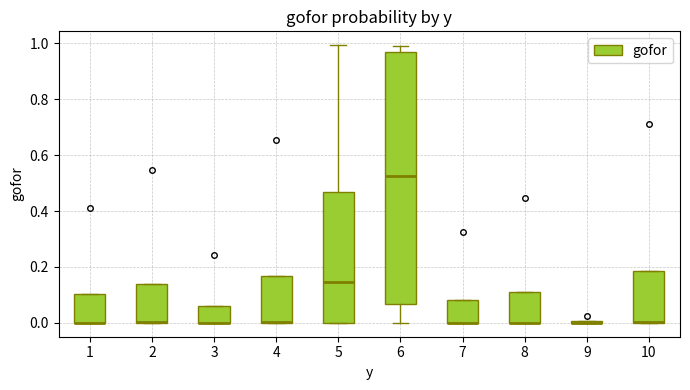

Which box is the tallest, from its lower edge to its upper edge?

6